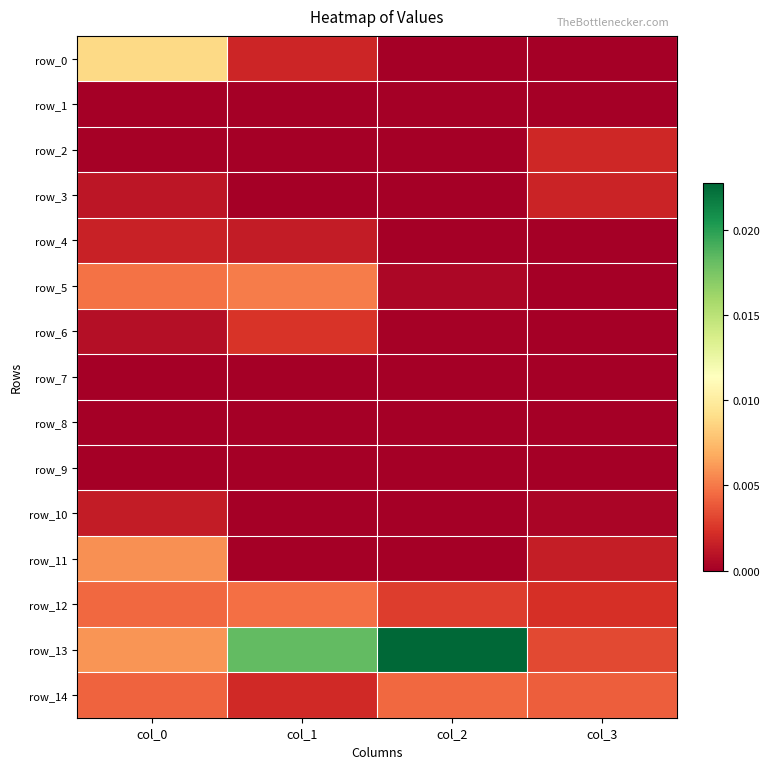

At how many categories does at least one series exceed 0?

4